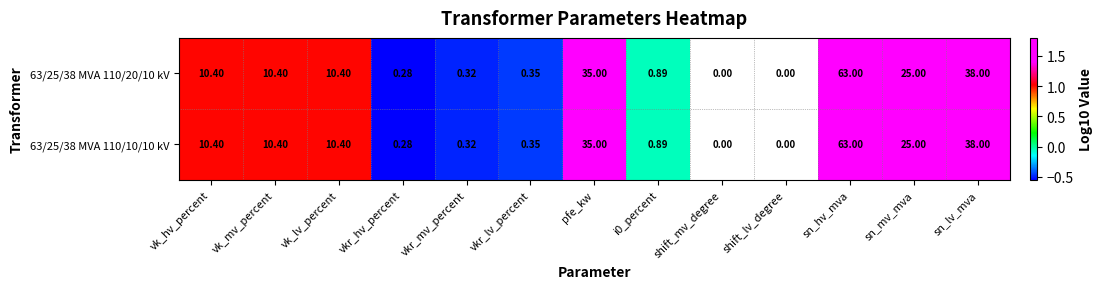

The 63/25/38 MVA 110/20/10 kV series shows 0.4 at sn_lv_mva. True or false?

False